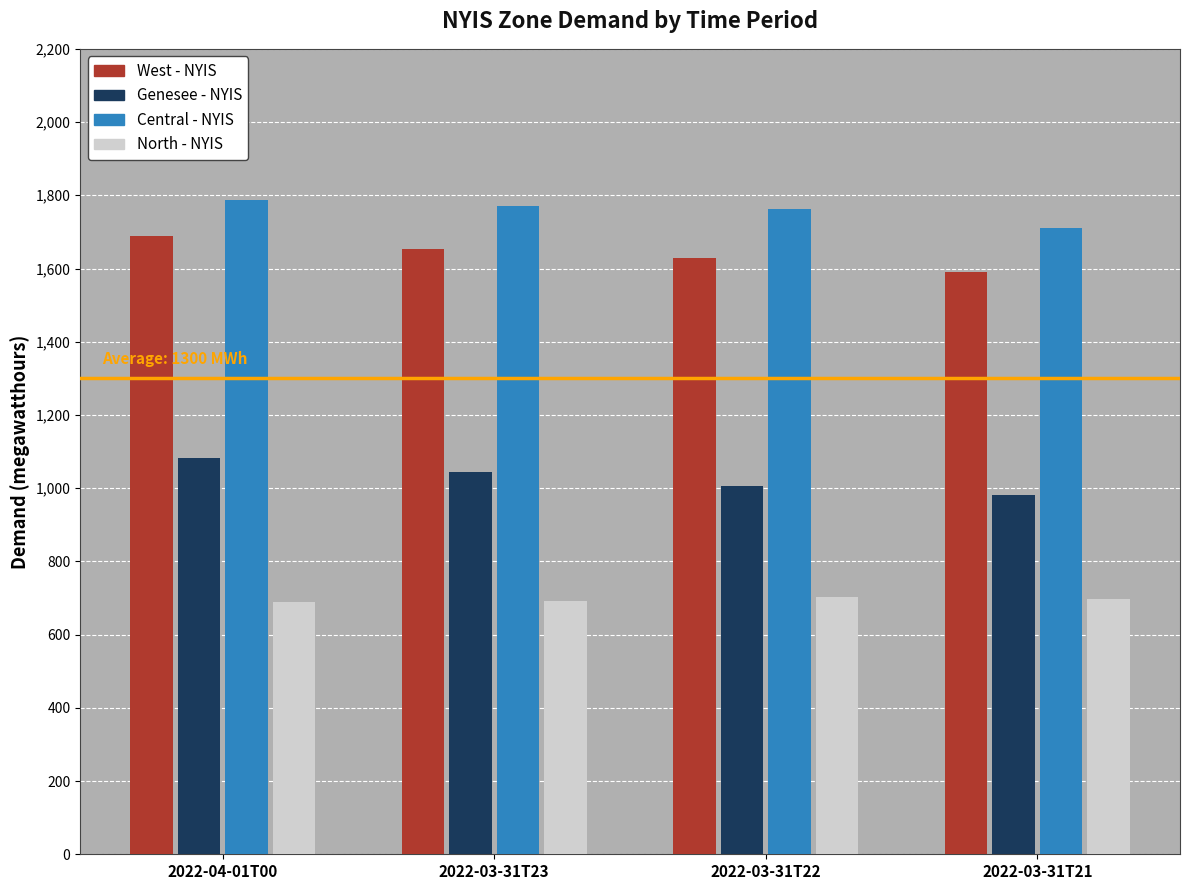

What is the difference between the second highest and minimum values in the Central - NYIS series?

60